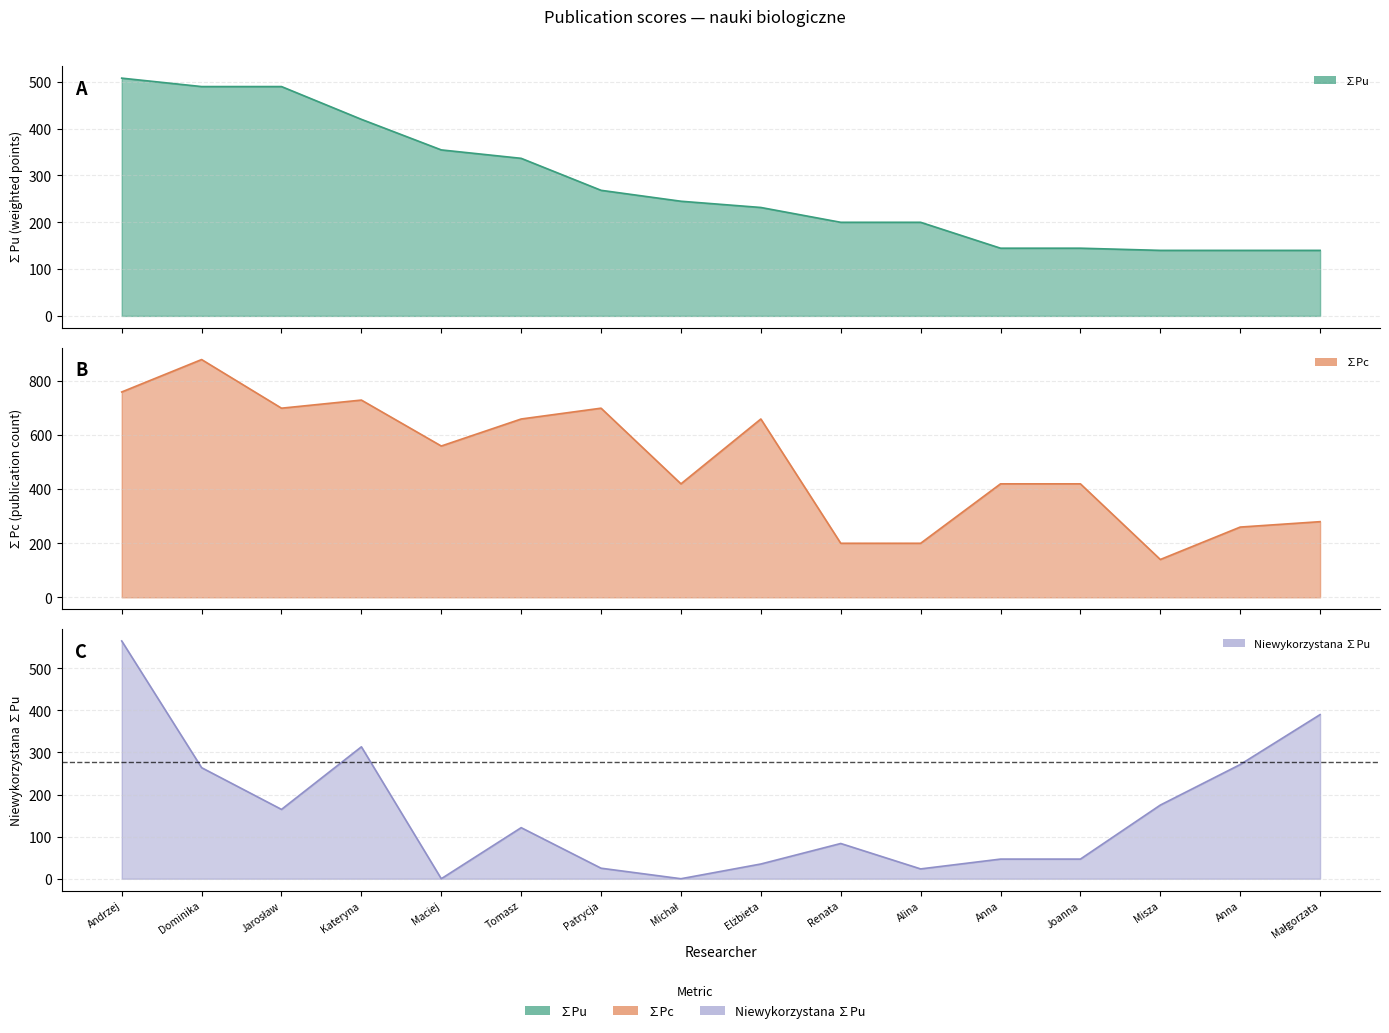

What is the sum of all ∑Pu values?

4453.7